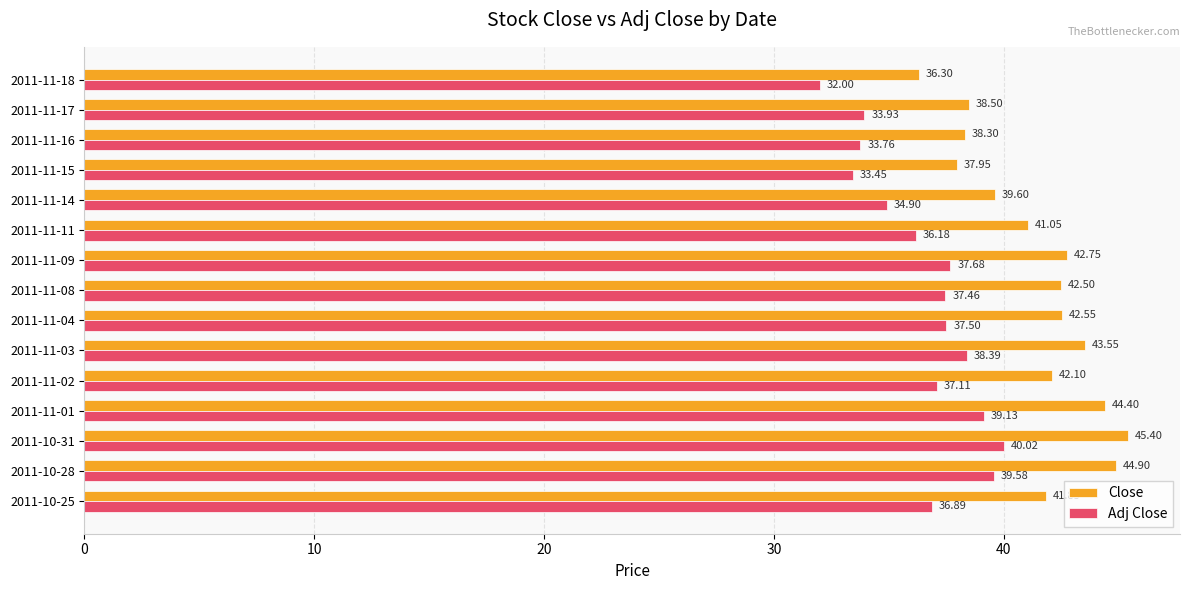

Between 2011-11-04 and 2011-11-15, which series saw the biggest shift?

Close